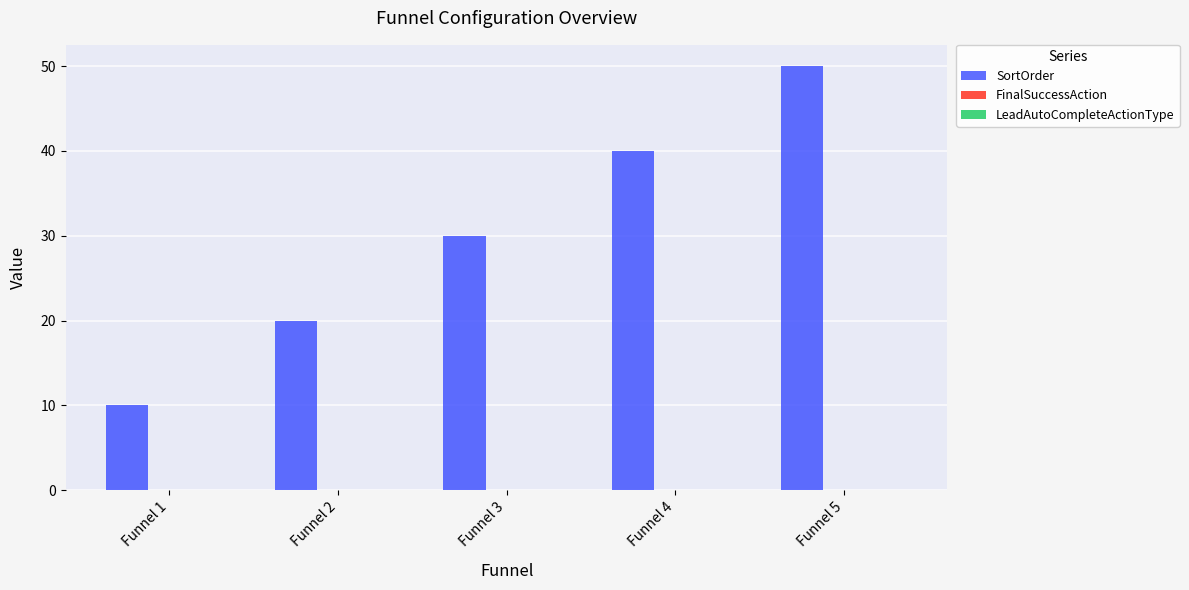

Reading right to left, extract all data points from this chart.

50	40	30	20	10